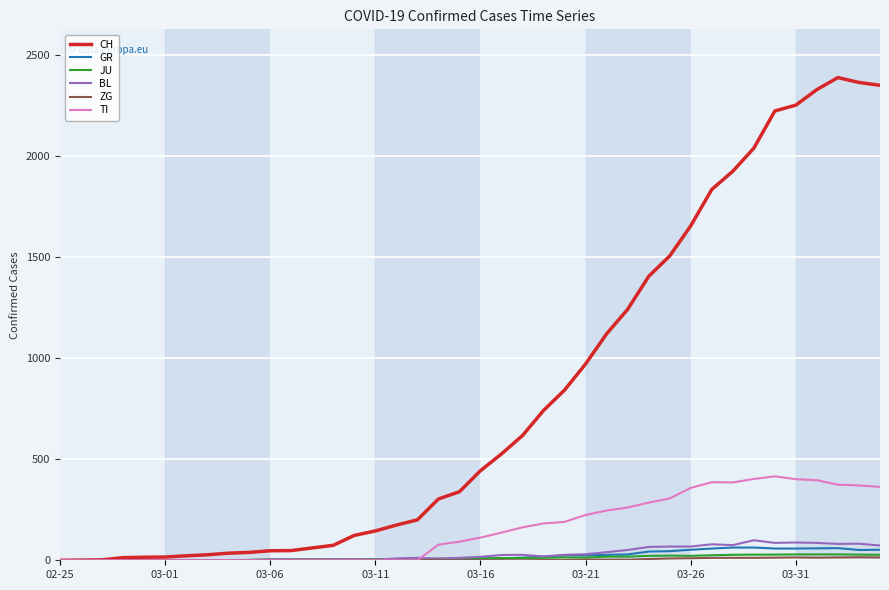

Which series has the largest range (max minus min)?

CH